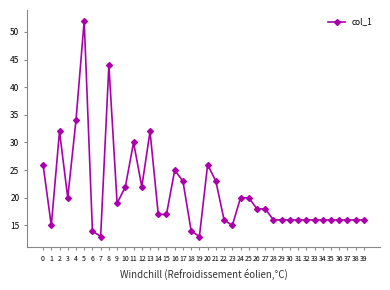

The value at 9 is 8. True or false?

False